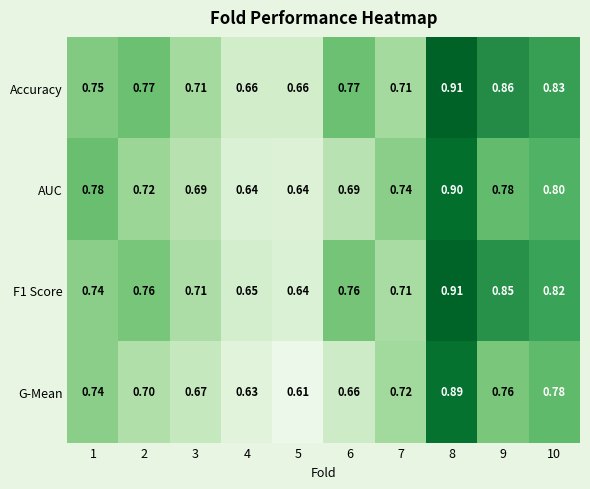

Which series has the widest spread of values?

G-Mean